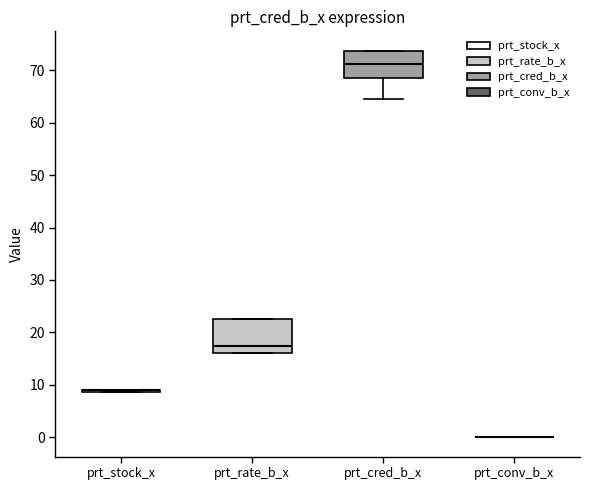

Comparing the boxes themselves (not the whiskers), which one is the tallest?

prt_rate_b_x